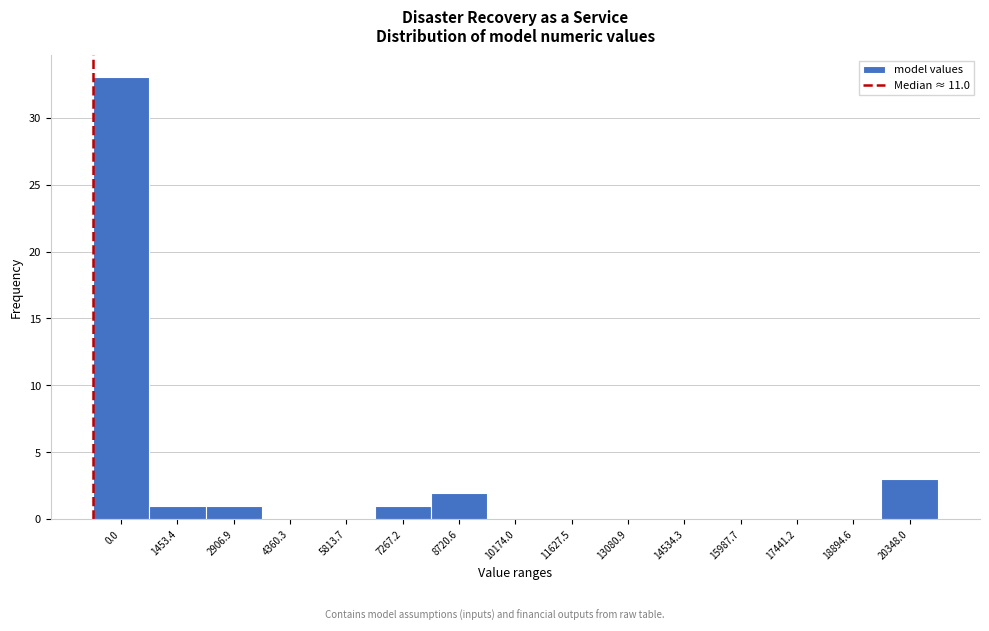

Reading left to right, transcribe all the data shown in this chart.

0.0=33	1453.4=1	2906.9=1	4360.3=0	5813.7=0	7267.2=1	8720.6=2	10174.0=0	11627.5=0	13080.9=0	14534.3=0	15987.7=0	17441.2=0	18894.6=0	20348.0=3